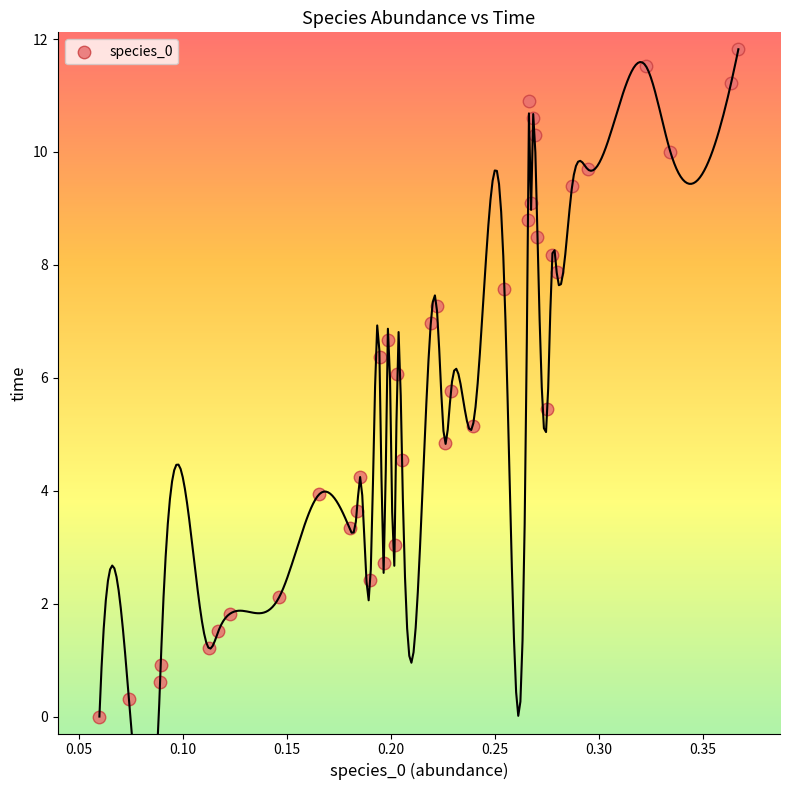

What is the range of X values (max minus min)?

0.3